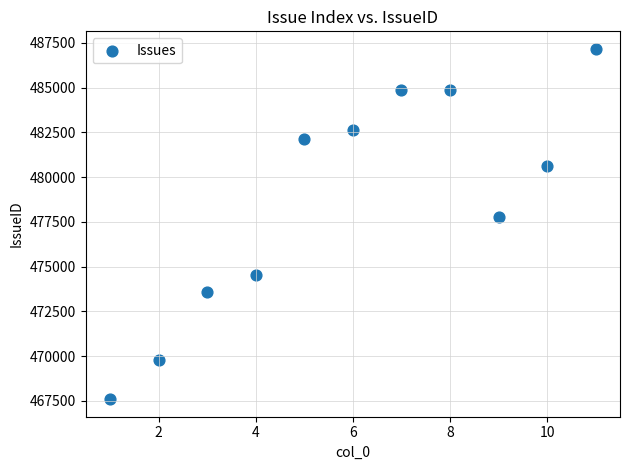

What Y value in the scatter plot is closest to 477378?

477789